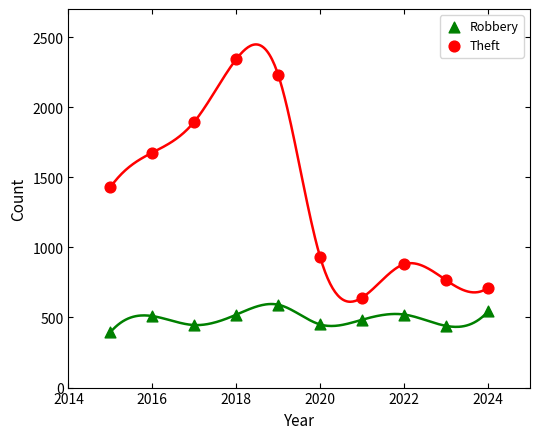

Which series contains the lowest Y value?

Robbery